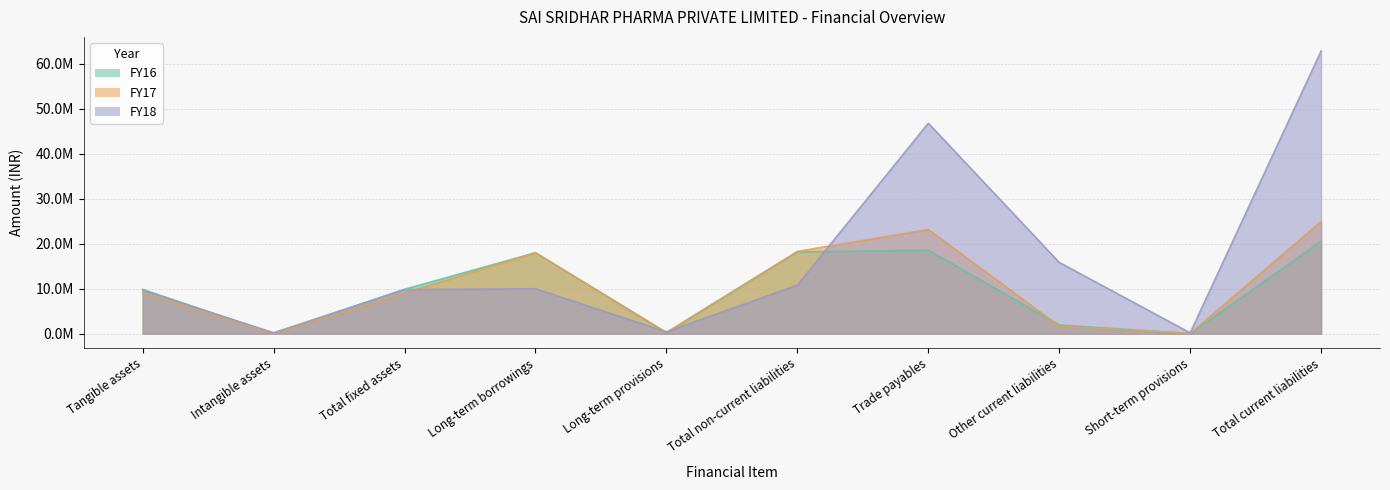

Reading right to left, extract all data points from this chart.

FY16: Total current liabilities=20559513	Short-term provisions=18578	Other current liabilities=1948338	Trade payables=18592597	Total non-current liabilities=18187395	Long-term provisions=187395	Long-term borrowings=18000000	Total fixed assets=9876913	Intangible assets=15670	Tangible assets=9861243
FY17: Total current liabilities=24931312	Short-term provisions=61401	Other current liabilities=1693713	Trade payables=23176198	Total non-current liabilities=18286795	Long-term provisions=286795	Long-term borrowings=18000000	Total fixed assets=9029467	Intangible assets=11050	Tangible assets=9018417
FY18: Total current liabilities=62833440	Short-term provisions=192274	Other current liabilities=15848631	Trade payables=46792535	Total non-current liabilities=10800272	Long-term provisions=421620	Long-term borrowings=10000000	Total fixed assets=9804293	Intangible assets=220099	Tangible assets=9584194